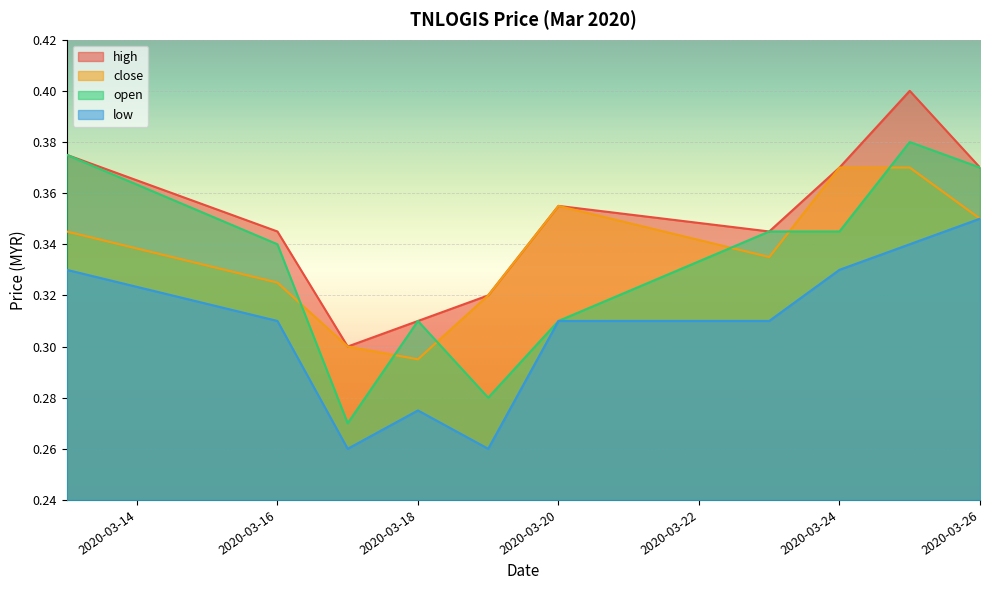

True or false: high and open cross at least once.

False